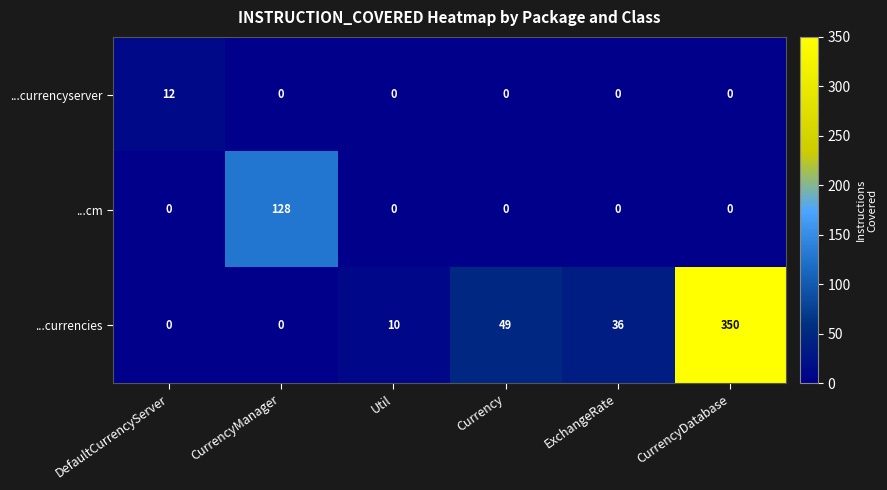

What is the highest value of the ...currencyserver series?

12